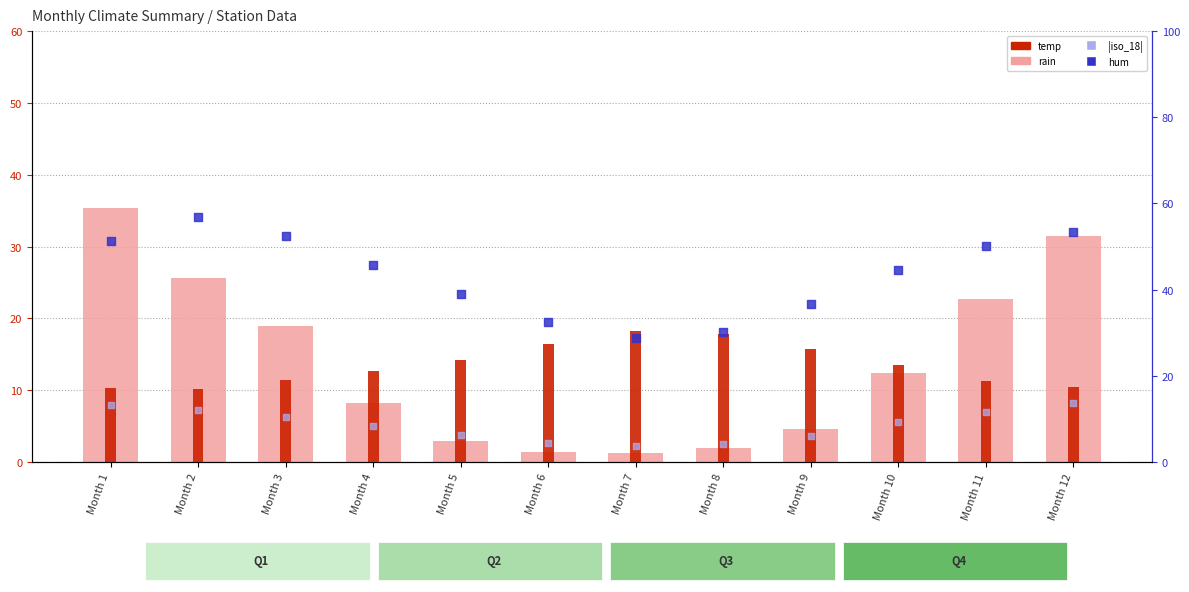

What are all the series names shown in the legend?

rain, temp, hum, |iso_18|